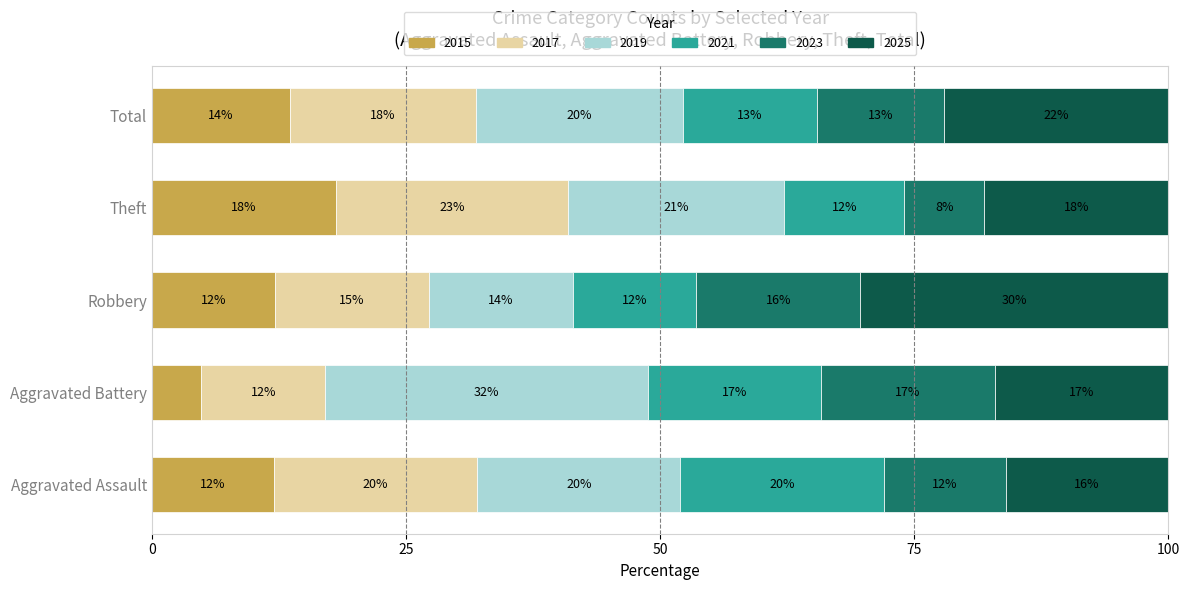

At which label does 2015 reach its peak?

Theft